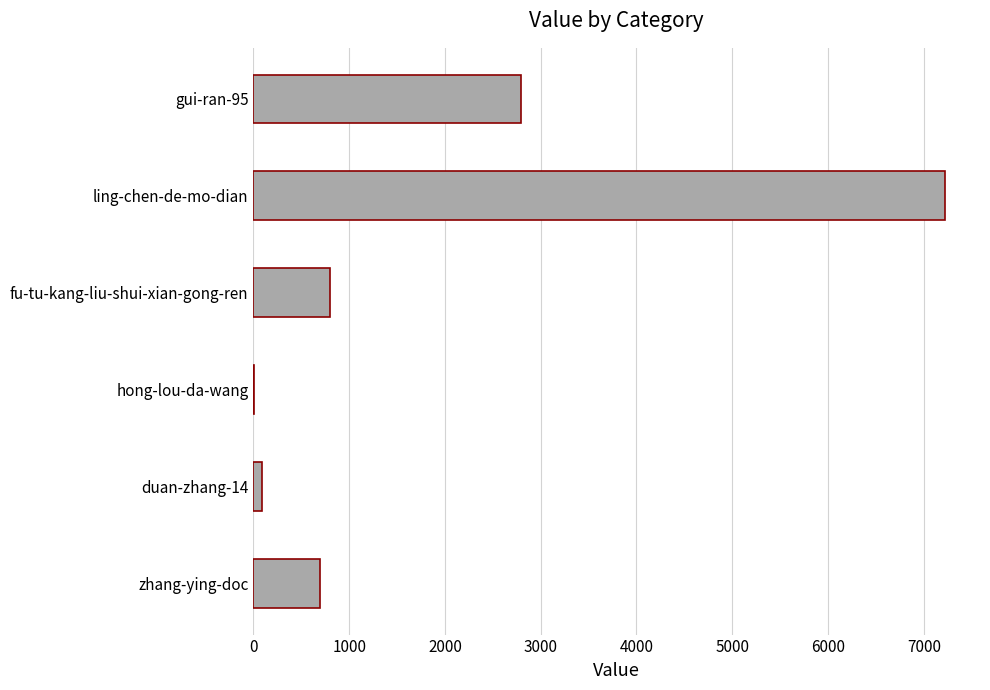

Reading bottom to top, extract all data points from this chart.

zhang-ying-doc=700	duan-zhang-14=90	hong-lou-da-wang=5	fu-tu-kang-liu-shui-xian-gong-ren=797	ling-chen-de-mo-dian=7226	gui-ran-95=2798